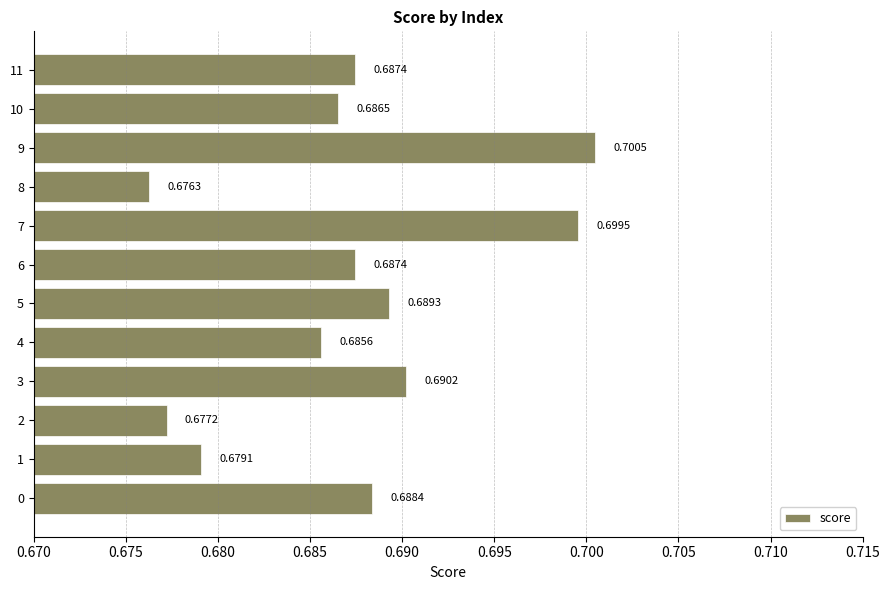

How many data points does each series have?

12